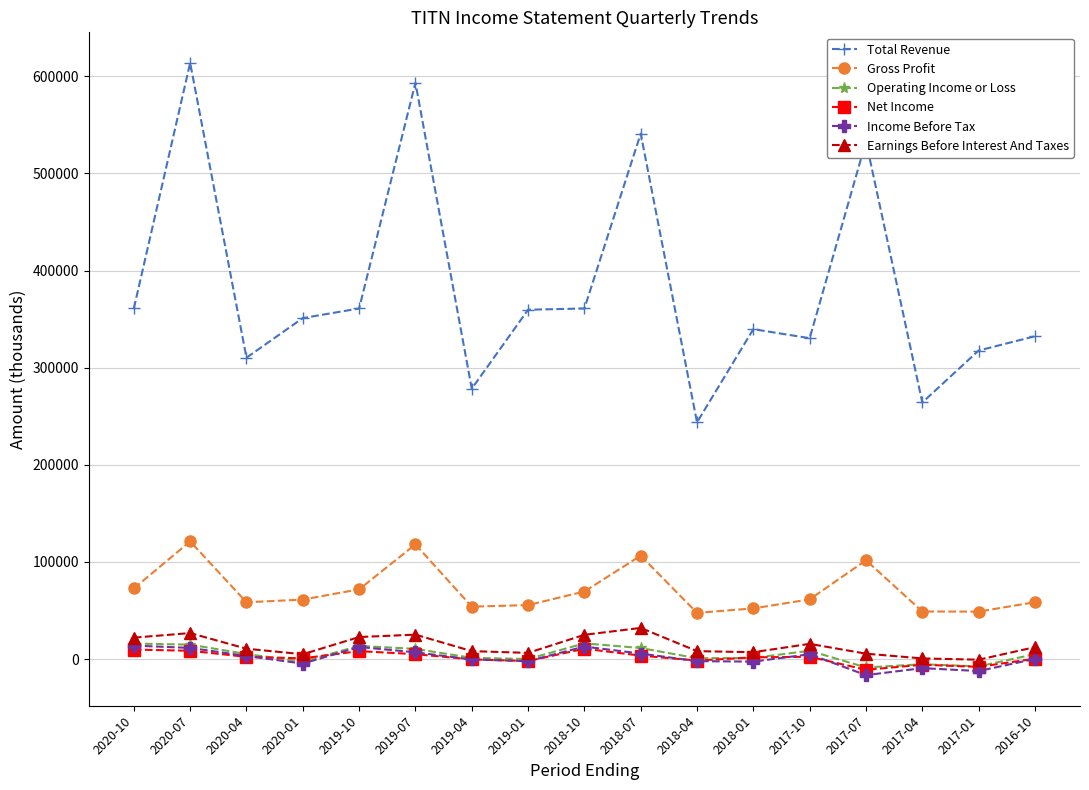

True or false: Income Before Tax has more than 1 points higher than both neighbors.

True